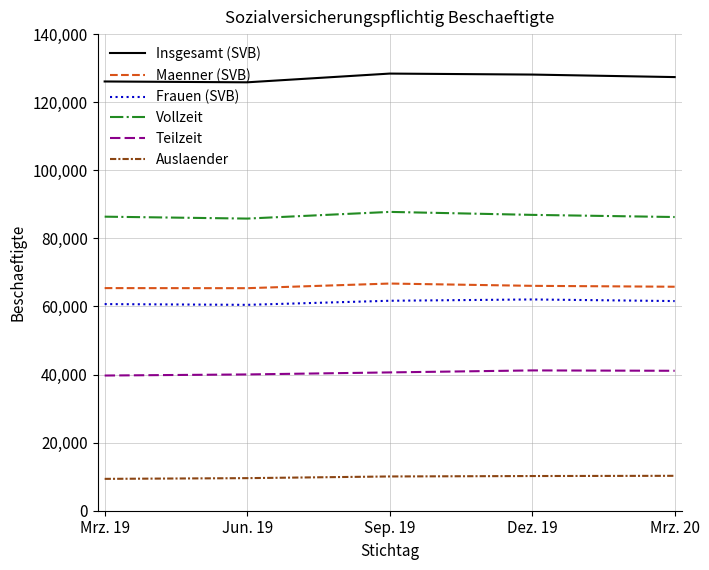

What is the difference between the highest and lowest values at Mrz. 19?

116728